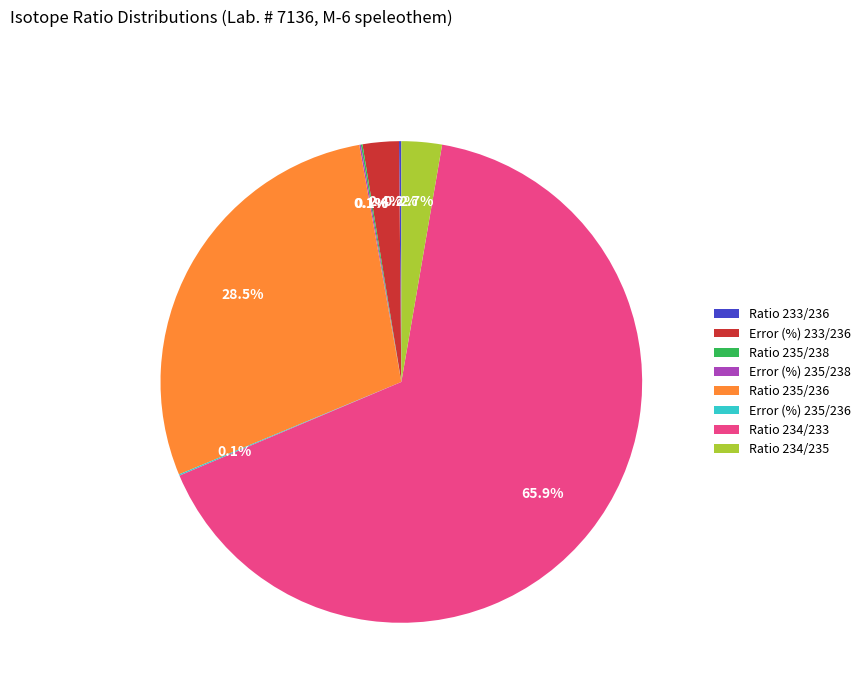

What percentage is NOT represented by Ratio 234/235?

97.3%